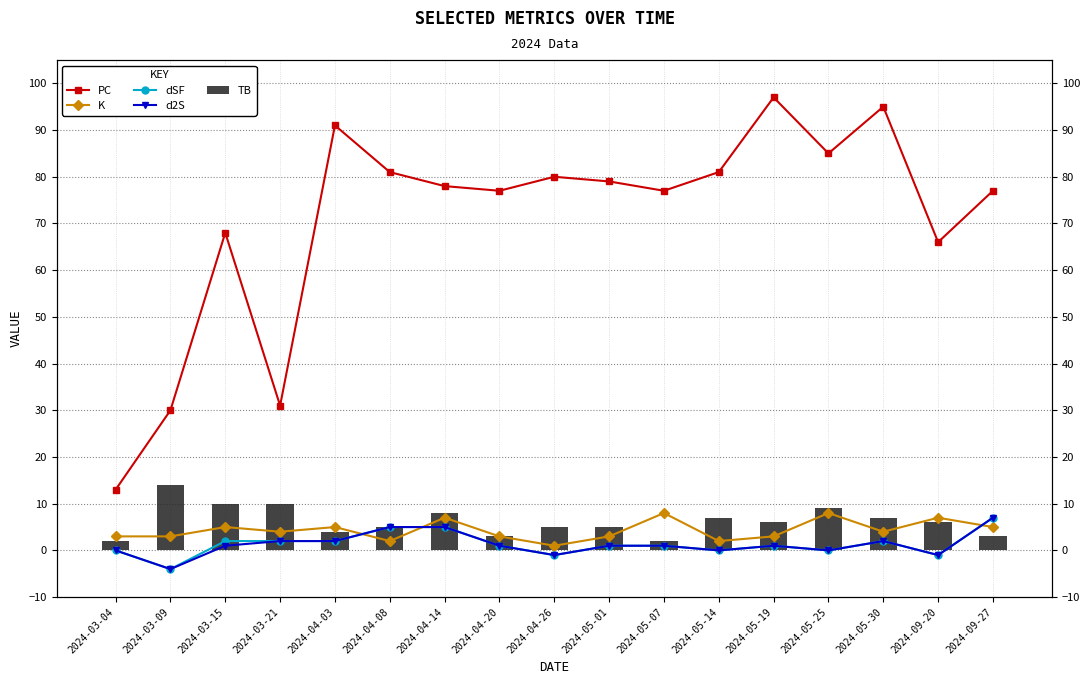

Reading left to right, extract all data points from this chart.

PC: 2024-03-04=13	2024-03-09=30	2024-03-15=68	2024-03-21=31	2024-04-03=91	2024-04-08=81	2024-04-14=78	2024-04-20=77	2024-04-26=80	2024-05-01=79	2024-05-07=77	2024-05-14=81	2024-05-19=97	2024-05-25=85	2024-05-30=95	2024-09-20=66	2024-09-27=77
K: 2024-03-04=3	2024-03-09=3	2024-03-15=5	2024-03-21=4	2024-04-03=5	2024-04-08=2	2024-04-14=7	2024-04-20=3	2024-04-26=1	2024-05-01=3	2024-05-07=8	2024-05-14=2	2024-05-19=3	2024-05-25=8	2024-05-30=4	2024-09-20=7	2024-09-27=5
dSF: 2024-03-04=0	2024-03-09=-4	2024-03-15=2	2024-03-21=2	2024-04-03=2	2024-04-08=5	2024-04-14=5	2024-04-20=1	2024-04-26=-1	2024-05-01=1	2024-05-07=1	2024-05-14=0	2024-05-19=1	2024-05-25=0	2024-05-30=2	2024-09-20=-1	2024-09-27=7
d2S: 2024-03-04=0	2024-03-09=-4	2024-03-15=1	2024-03-21=2	2024-04-03=2	2024-04-08=5	2024-04-14=5	2024-04-20=1	2024-04-26=-1	2024-05-01=1	2024-05-07=1	2024-05-14=0	2024-05-19=1	2024-05-25=0	2024-05-30=2	2024-09-20=-1	2024-09-27=7
TB: 2024-03-04=2	2024-03-09=14	2024-03-15=10	2024-03-21=10	2024-04-03=4	2024-04-08=5	2024-04-14=8	2024-04-20=3	2024-04-26=5	2024-05-01=5	2024-05-07=2	2024-05-14=7	2024-05-19=6	2024-05-25=9	2024-05-30=7	2024-09-20=6	2024-09-27=3